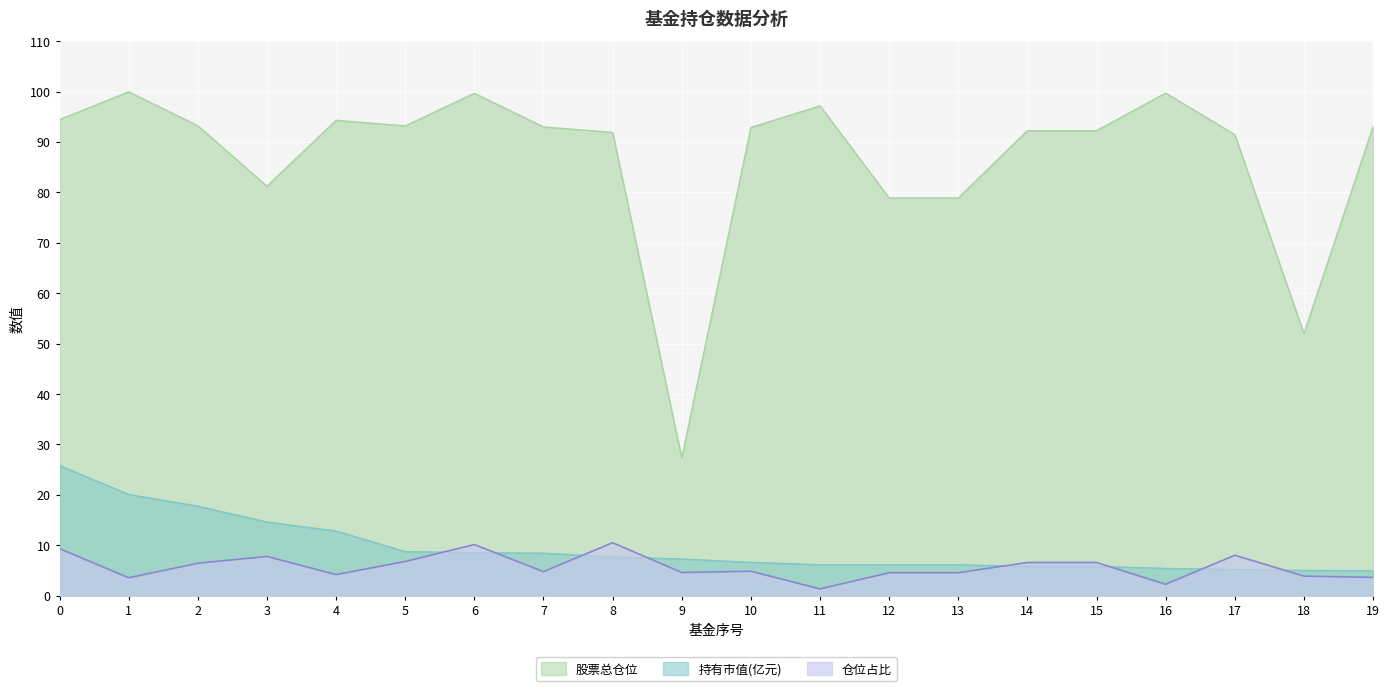

Does the chart display data point markers on the line(s)?

No